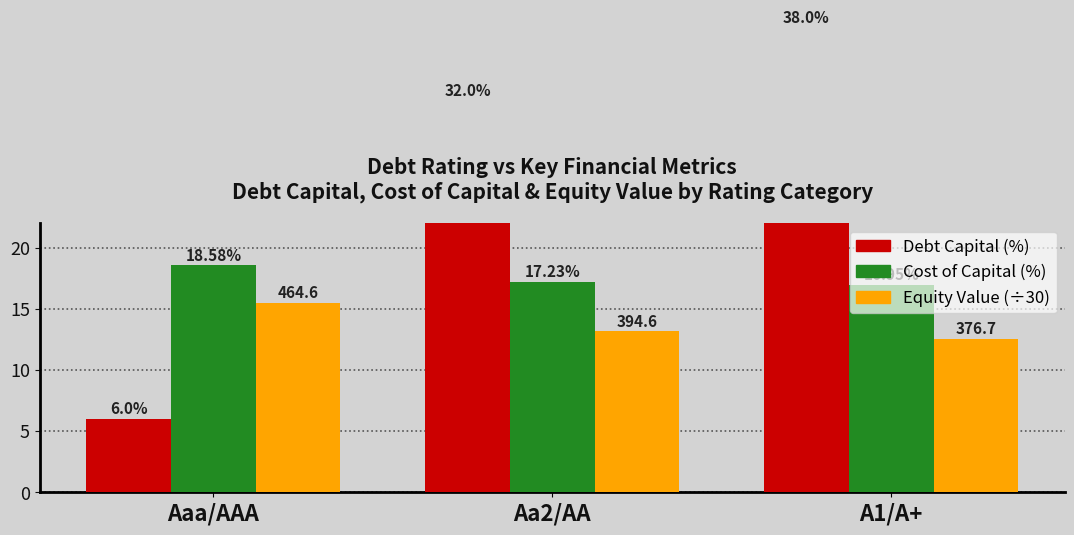

Which series has the largest range (max minus min)?

Debt Capital (%)